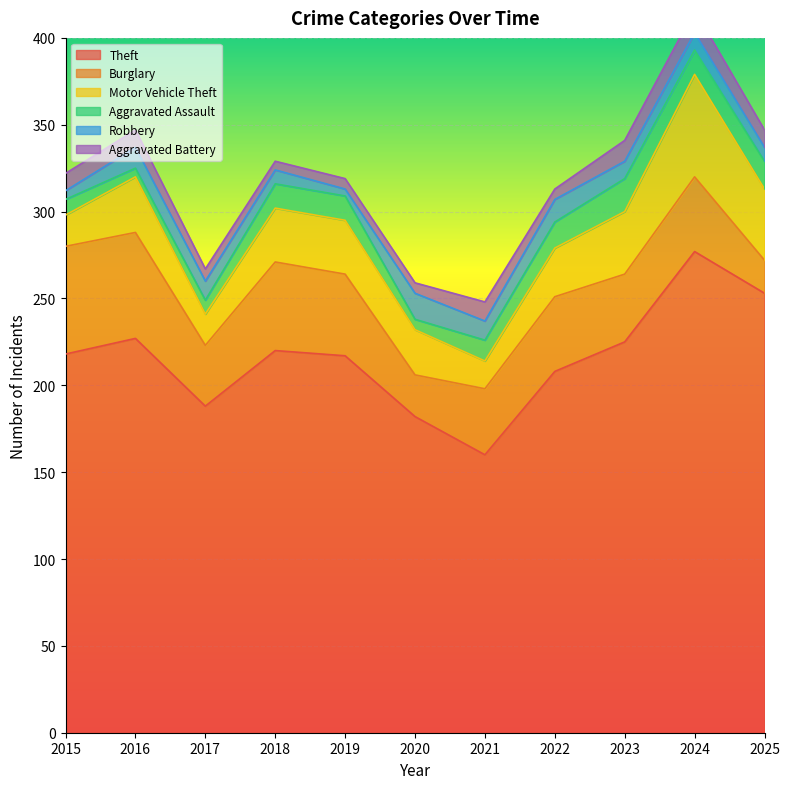

What is the minimum value for Burglary?

19